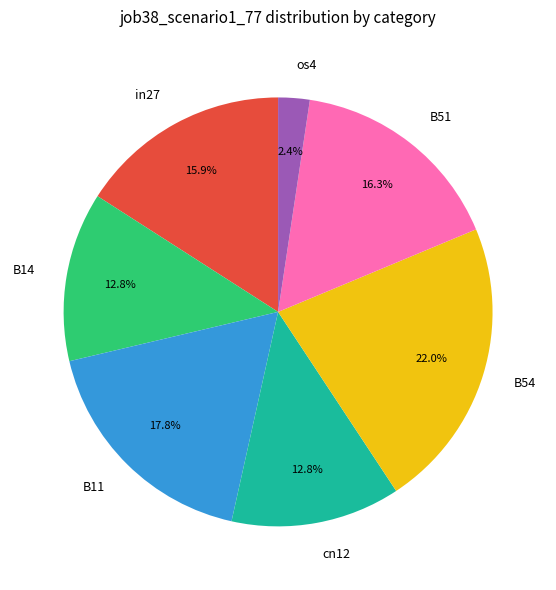

What percentage is the B51 slice, to the nearest percent?

16%